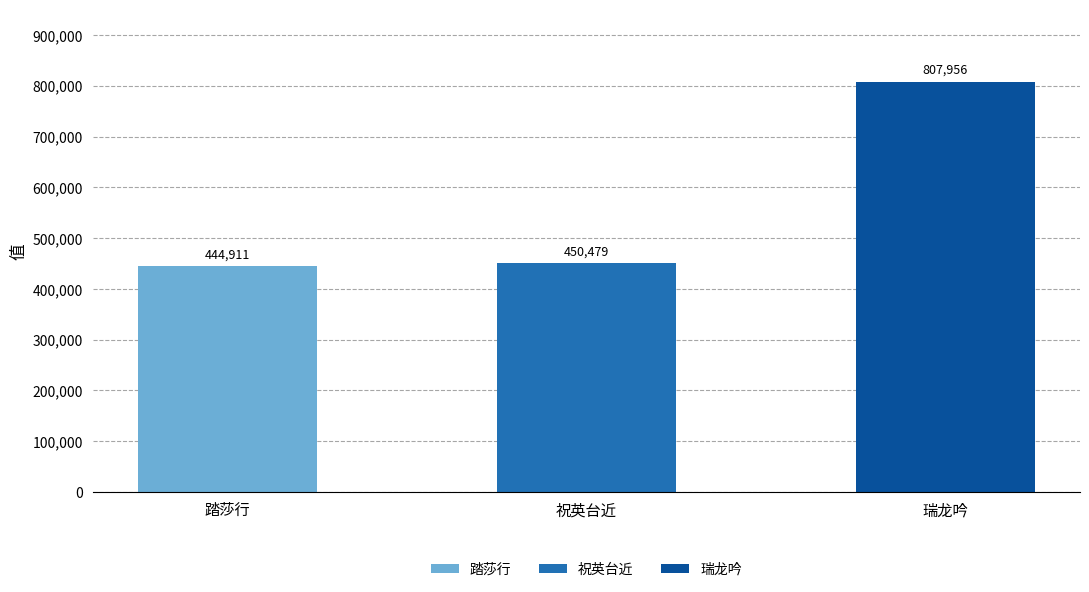

What position from the left is 祝英台近?

2